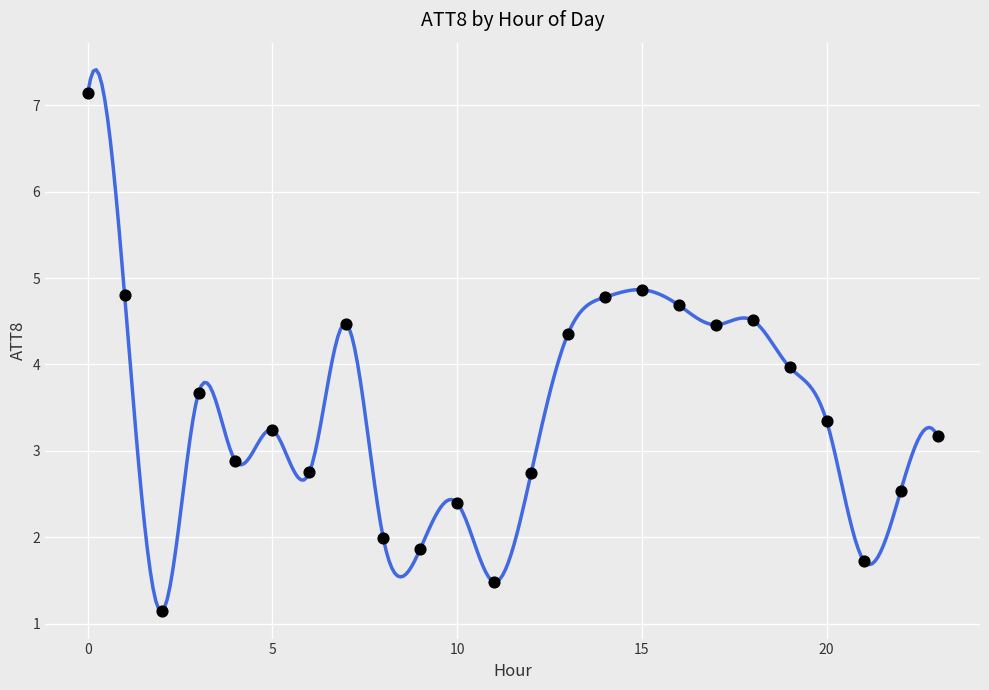

What is the smallest value displayed?

1.1